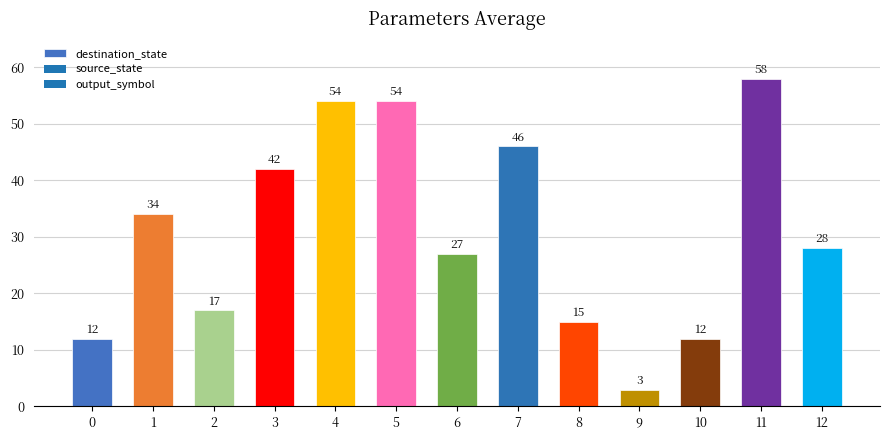

Where is the data nearest to the value 30?

12